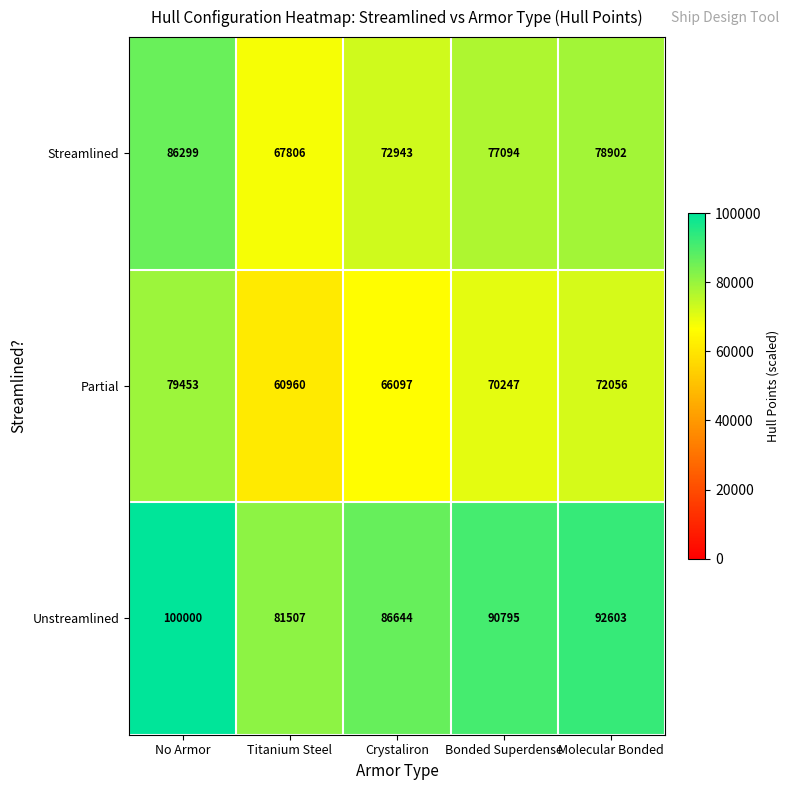

What is the average value of the Partial series?

69763